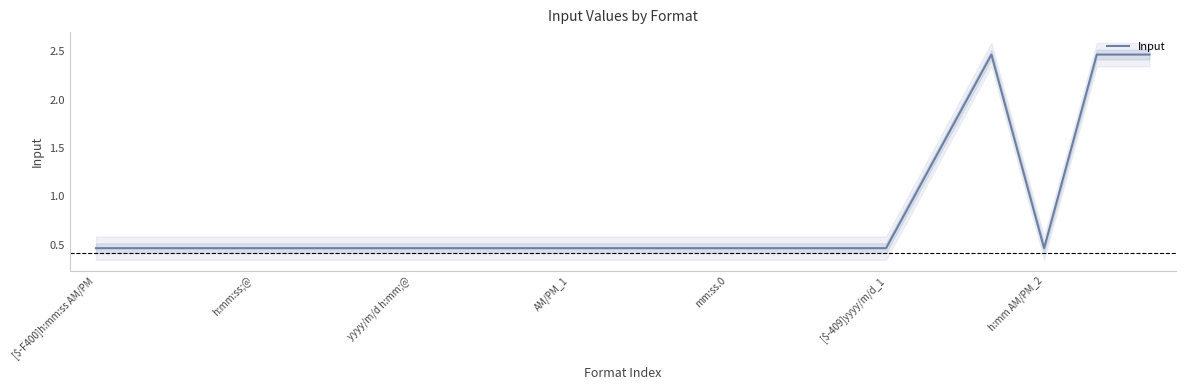

What is the greatest value displayed?

2.5